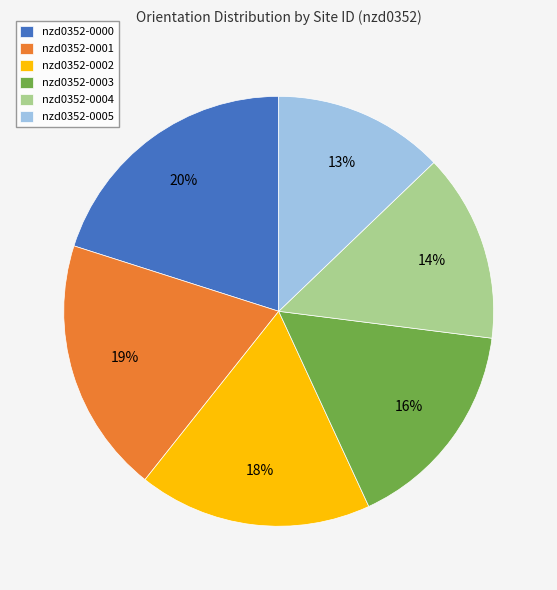

Count the number of slices in the pie.

6